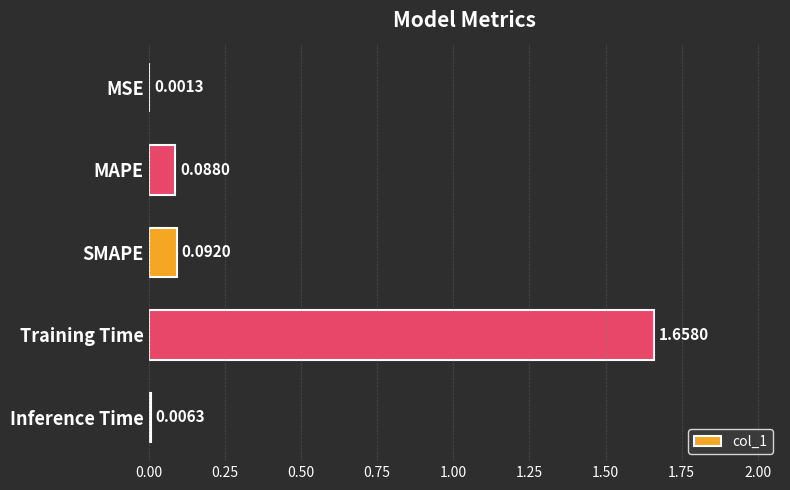

What is the change in value from MSE to MAPE?

+0.1